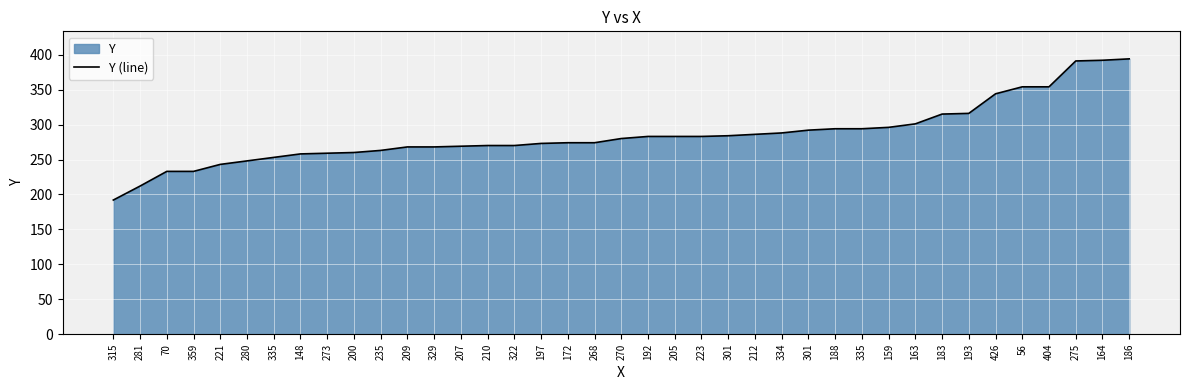

The chart shows a value of 315 at 183. True or false?

True